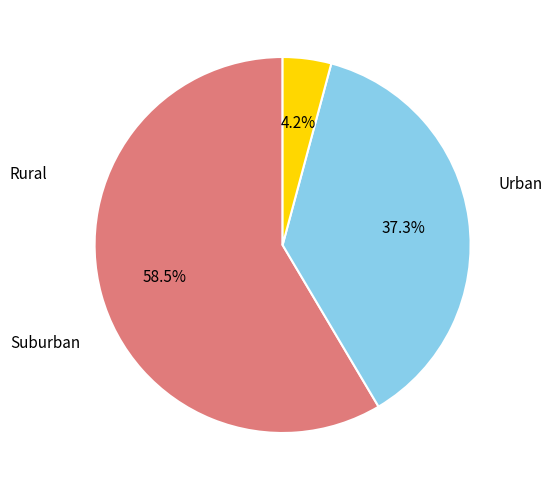

Is there a majority slice in this chart?

Yes